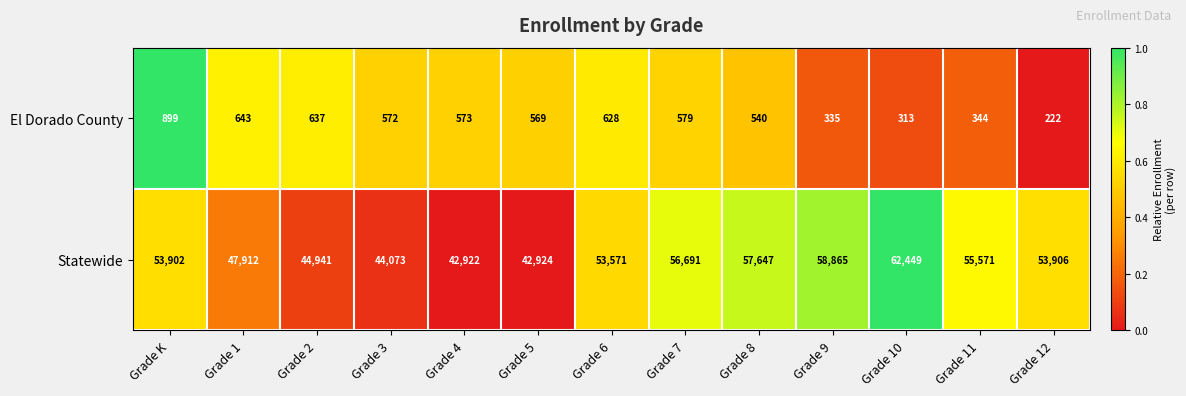

At which category is the sum across all series the highest?

Grade 10